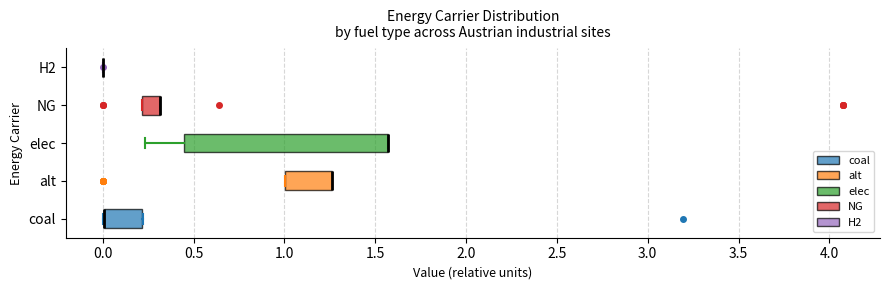

Where is the right edge of the box for coal on the x-axis? The values are not printed on the chart, so give them approximately, as read against the axis.

0.20